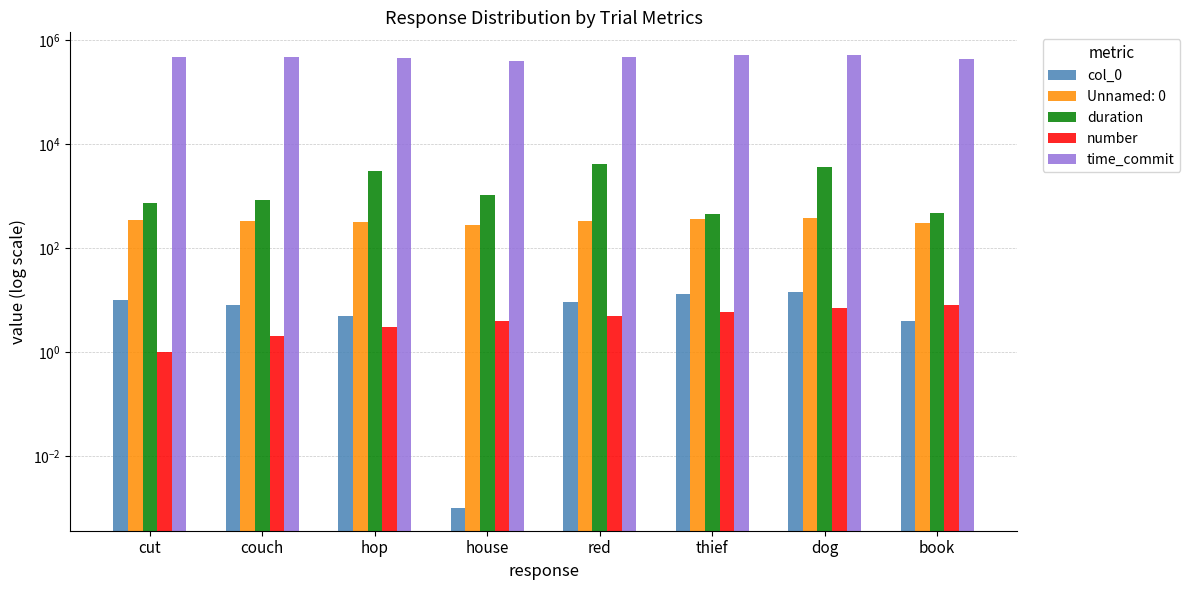

What is the greatest value displayed?

514357.6